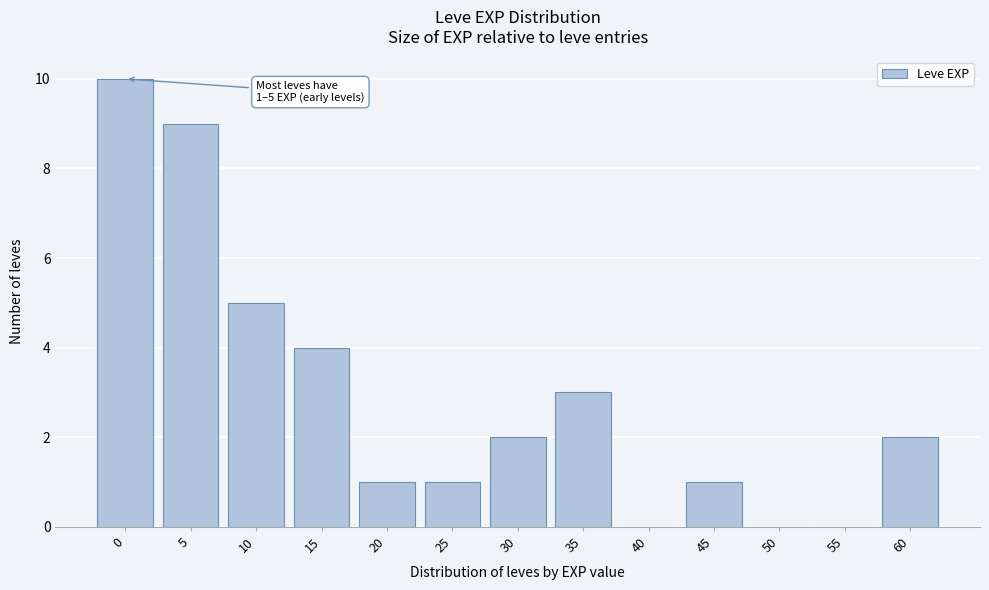

Reading right to left, list all the values displayed in this chart.

60=2	55=0	50=0	45=1	40=0	35=3	30=2	25=1	20=1	15=4	10=5	5=9	0=10